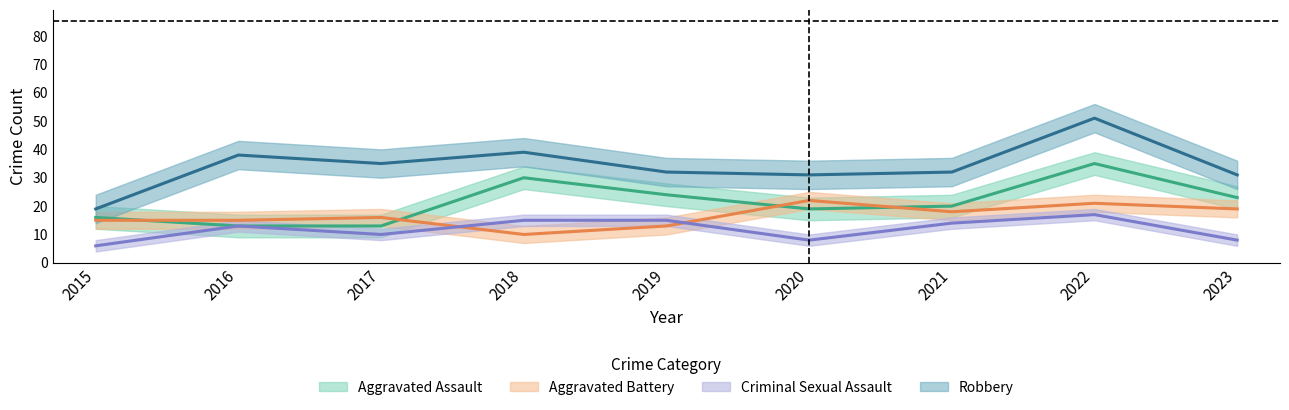

How many data points does each series have?

9